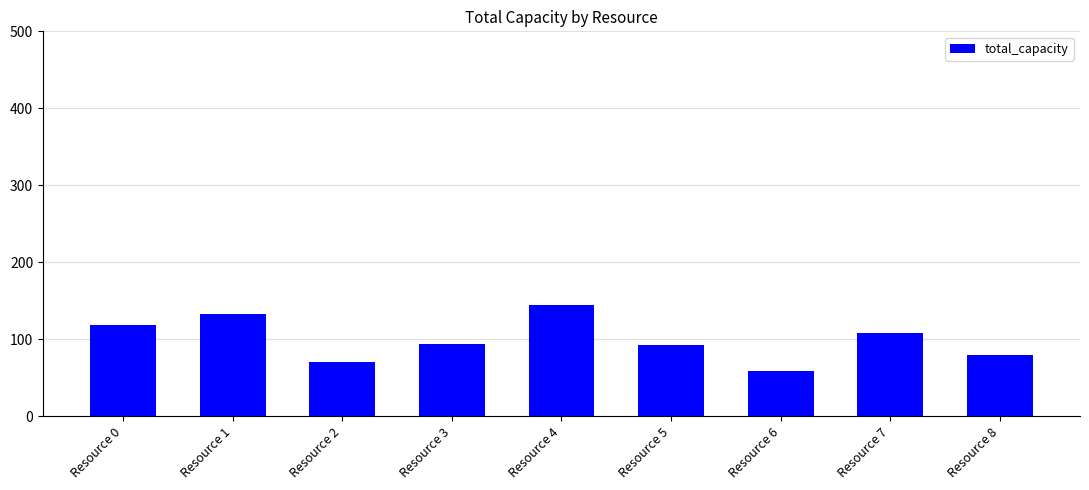

Are the bars grouped side by side (vs. stacked)?

No